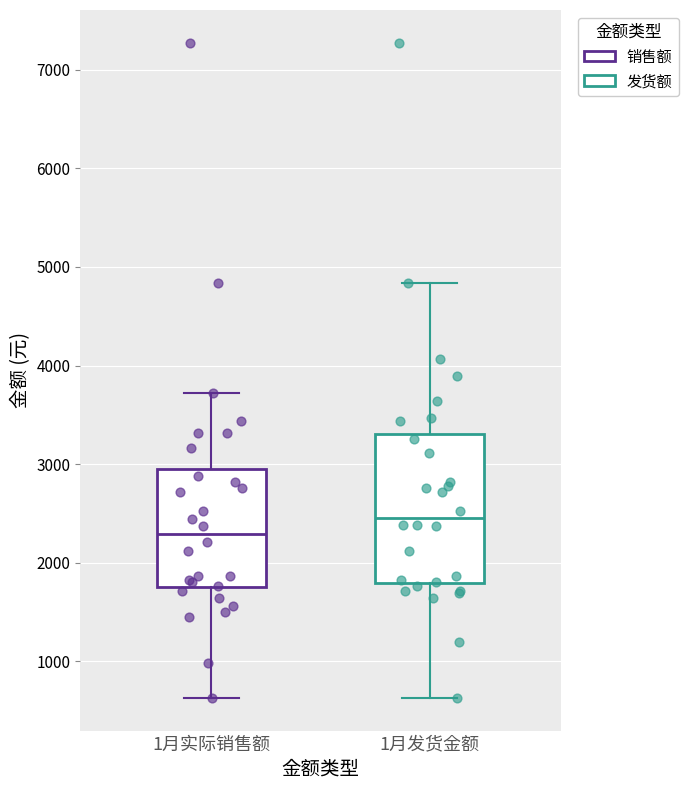

Where is the lower edge of the box for 1月发货金额 on the y-axis? The values are not printed on the chart, so give them approximately, as read against the axis.

1800